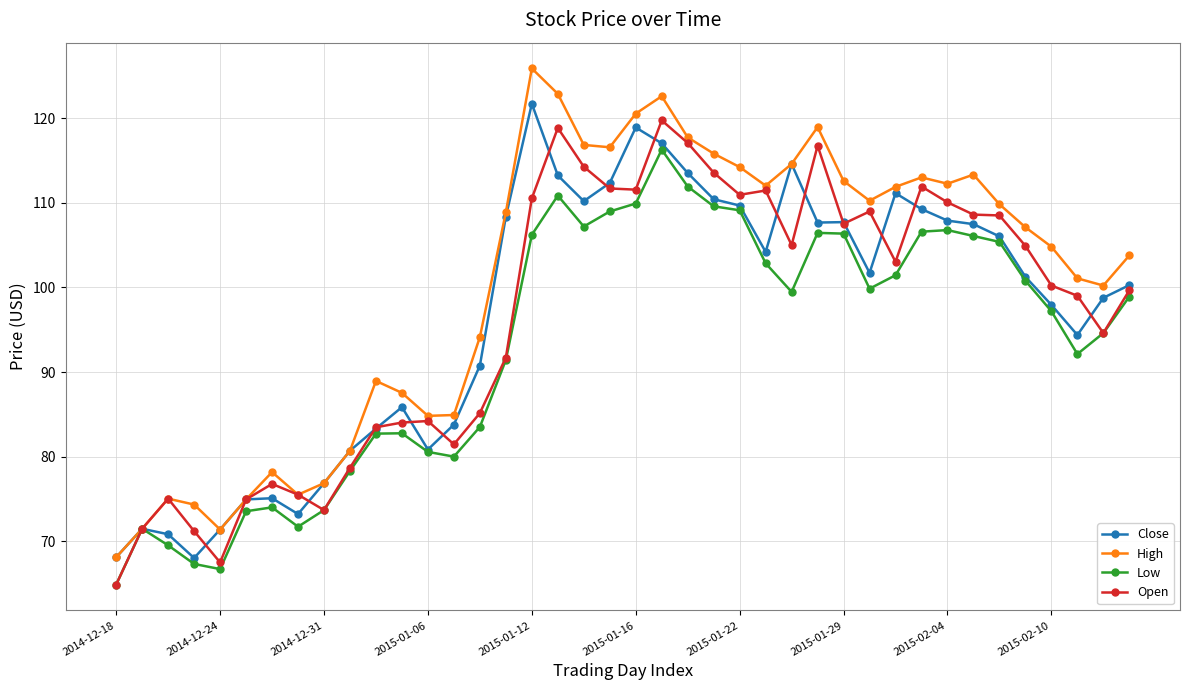

What is the value of the Close point at the 14th from the left?

83.8